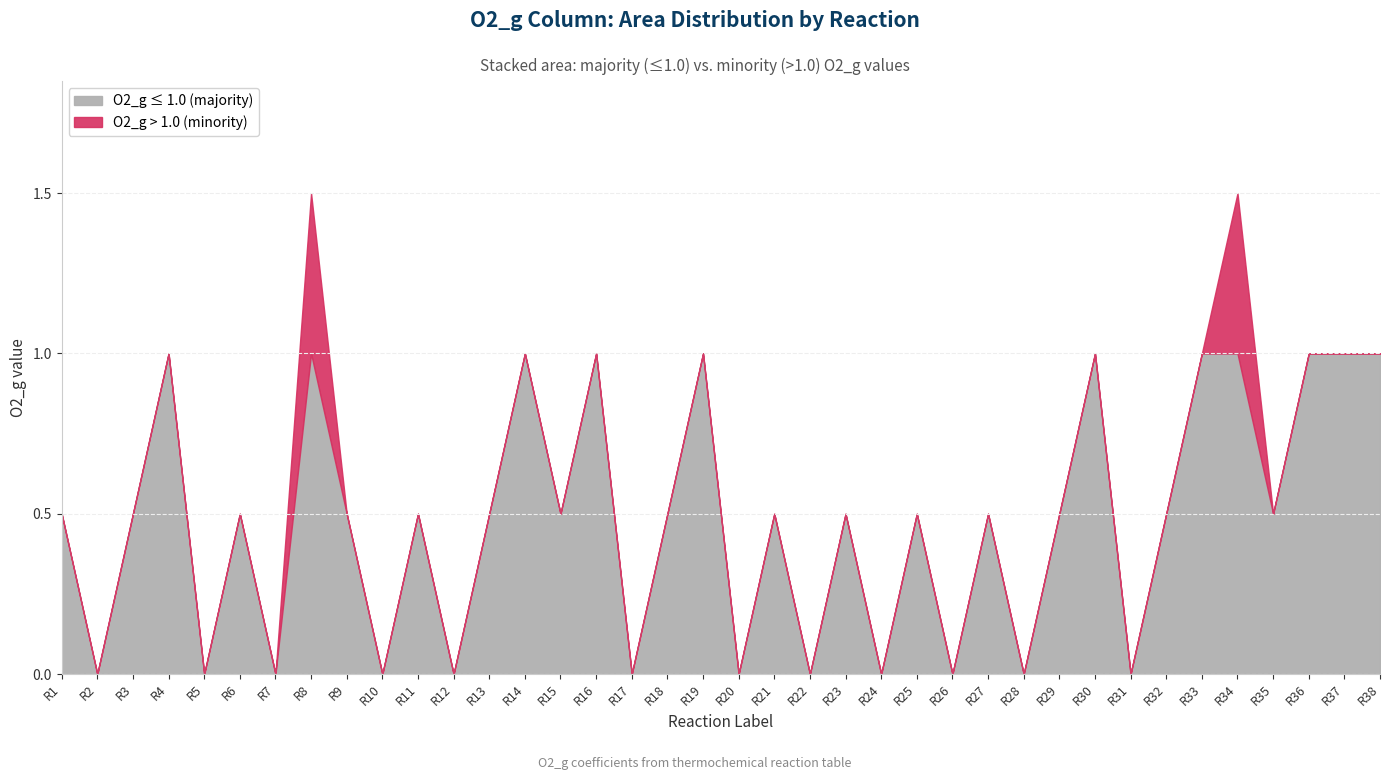

How many points are higher than both their immediate neighbors (excluding endpoints)?

13